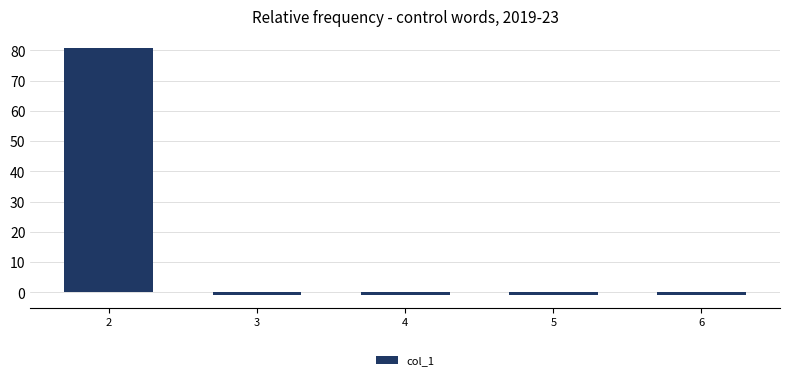

How many values are below zero?

4